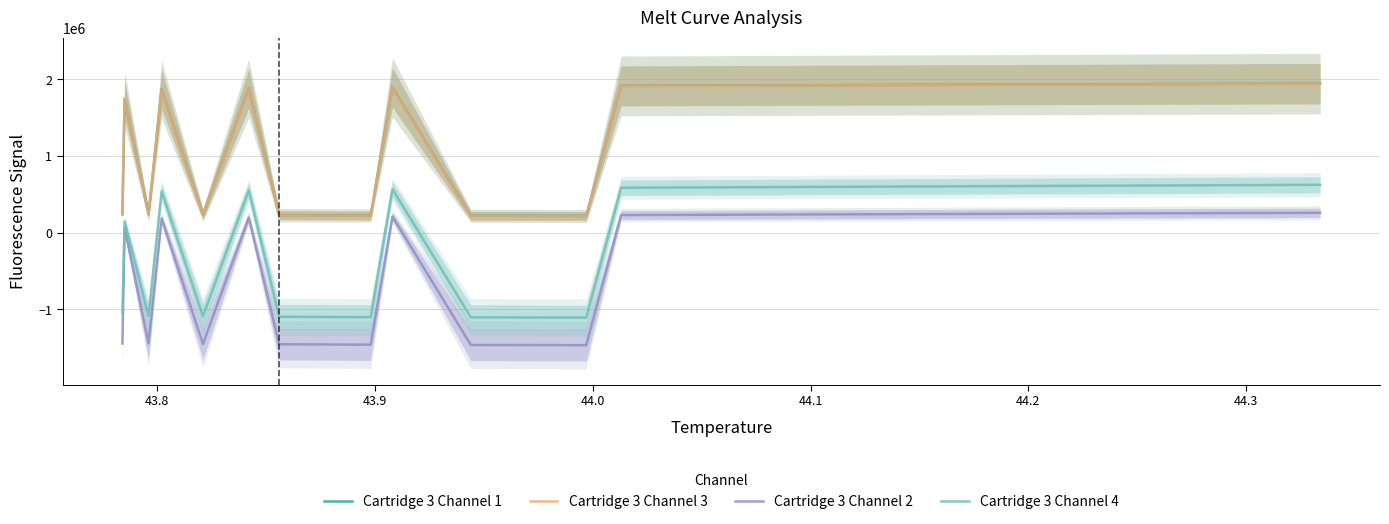

What are all the series names shown in the legend?

Cartridge 3 Channel 1, Cartridge 3 Channel 3, Cartridge 3 Channel 2, Cartridge 3 Channel 4